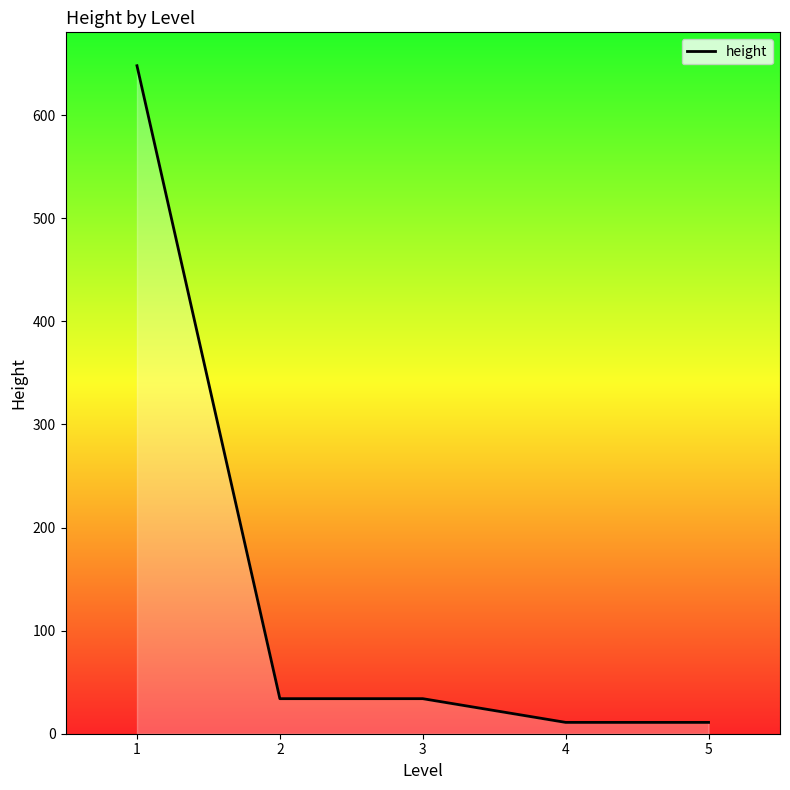

How many categories are shown in the chart?

5